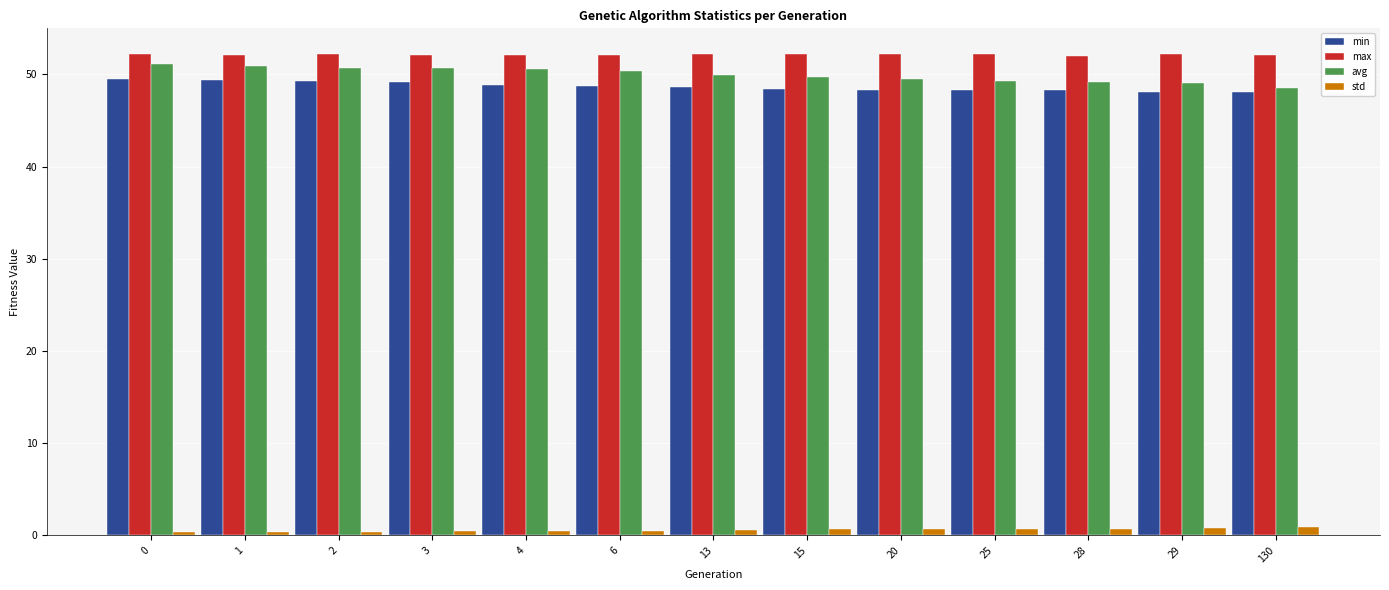

What is the value of the avg bar at the 12th from the left?

49.1